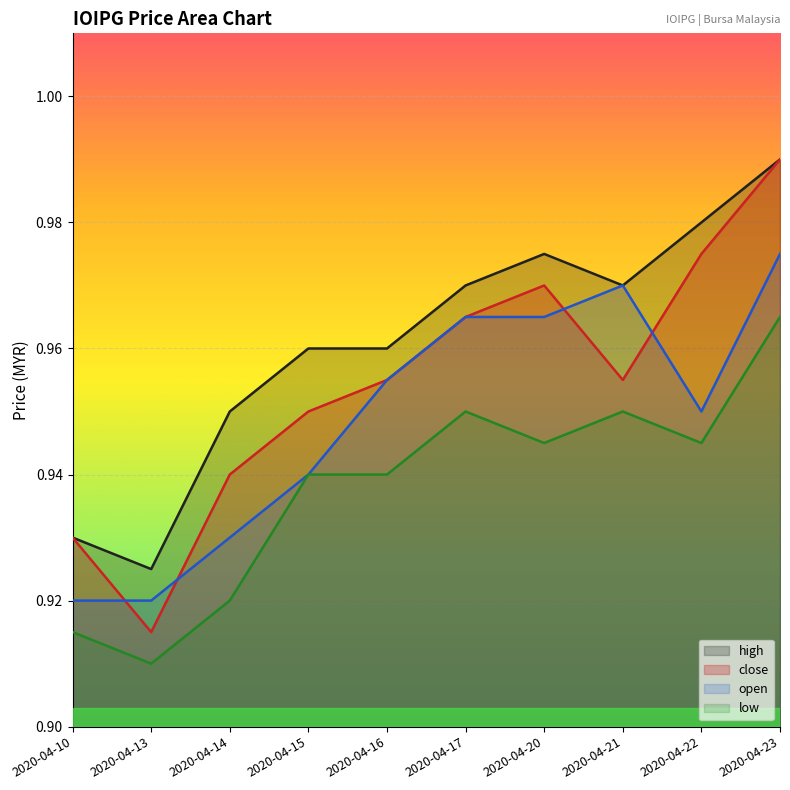

True or false: open and low intersect in this chart.

False